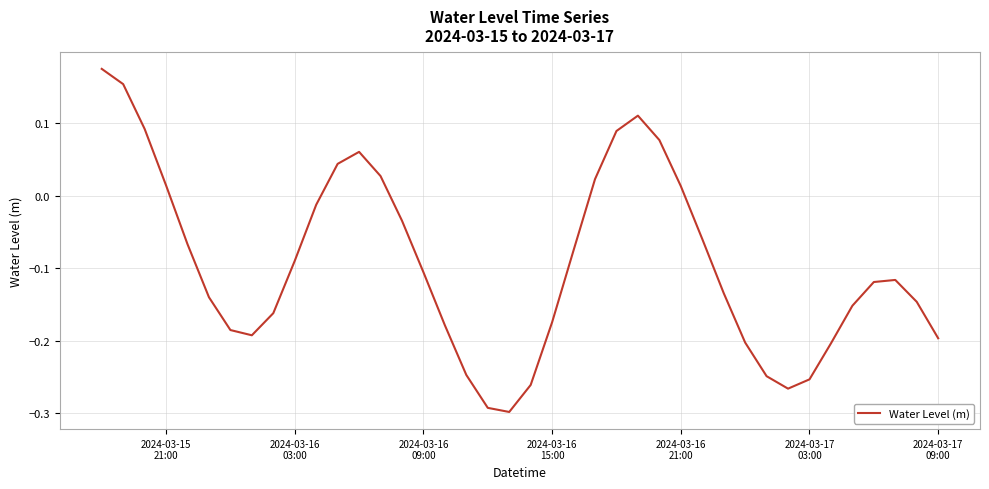

What is the difference between the maximum and minimum values?

0.5